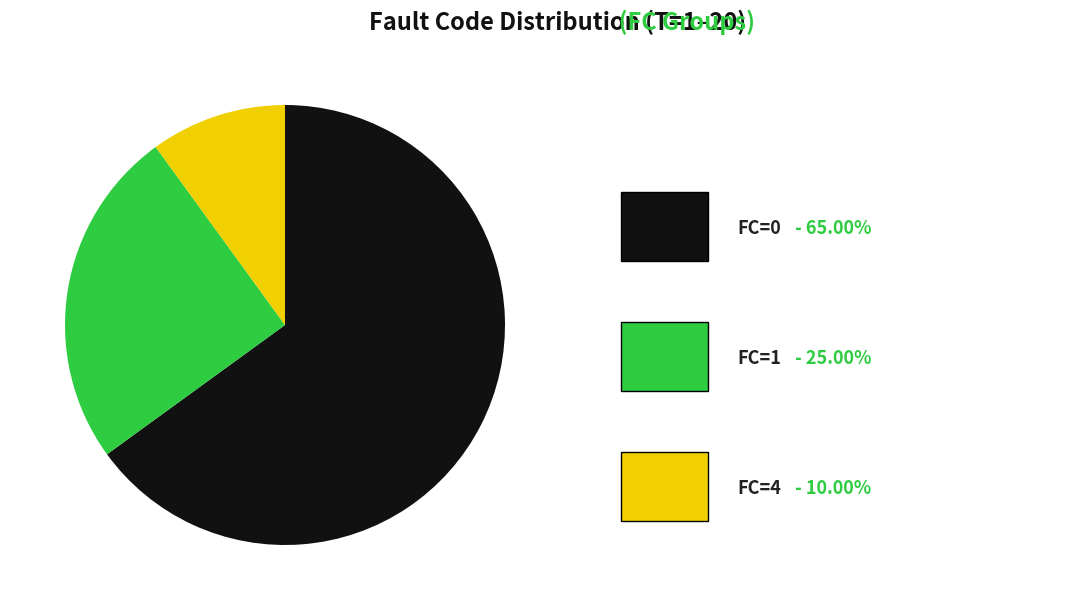

Is there any slice that represents more than half of the pie?

Yes